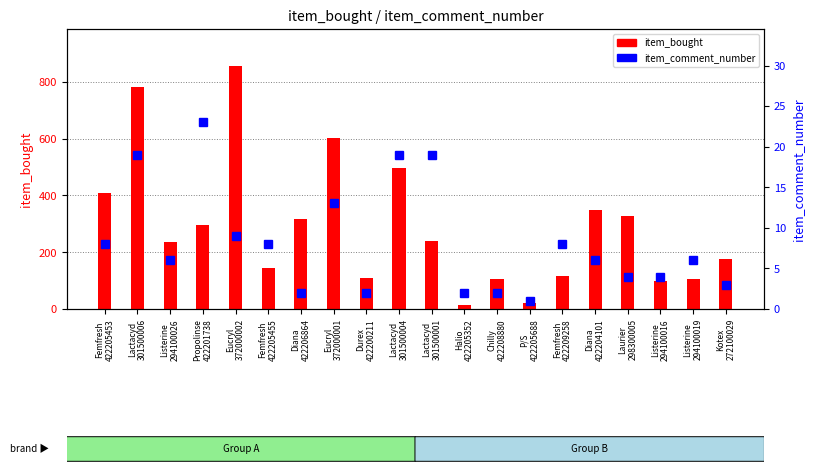

Reading left to right, what are all the values shown in this chart?

item_bought: Femfresh
422205453=408	Lactacyd
301500006=780	Listerine
294100026=236	Propolinse
422201738=296	Eucryl
372000002=857	Femfresh
422205455=144	Diana
422206864=318	Eucryl
372000001=602	Durex
422200211=110	Lactacyd
301500004=497	Lactacyd
301500001=241	Halio
422205352=15	Chilly
422208880=107	P/S
422205688=20	Femfresh
422209258=115	Diana
422204101=350	Laurier
298300005=329	Listerine
294100016=100	Listerine
294100019=106	Kotex
272100029=177
item_comment_number: Femfresh
422205453=8	Lactacyd
301500006=19	Listerine
294100026=6	Propolinse
422201738=23	Eucryl
372000002=9	Femfresh
422205455=8	Diana
422206864=2	Eucryl
372000001=13	Durex
422200211=2	Lactacyd
301500004=19	Lactacyd
301500001=19	Halio
422205352=2	Chilly
422208880=2	P/S
422205688=1	Femfresh
422209258=8	Diana
422204101=6	Laurier
298300005=4	Listerine
294100016=4	Listerine
294100019=6	Kotex
272100029=3